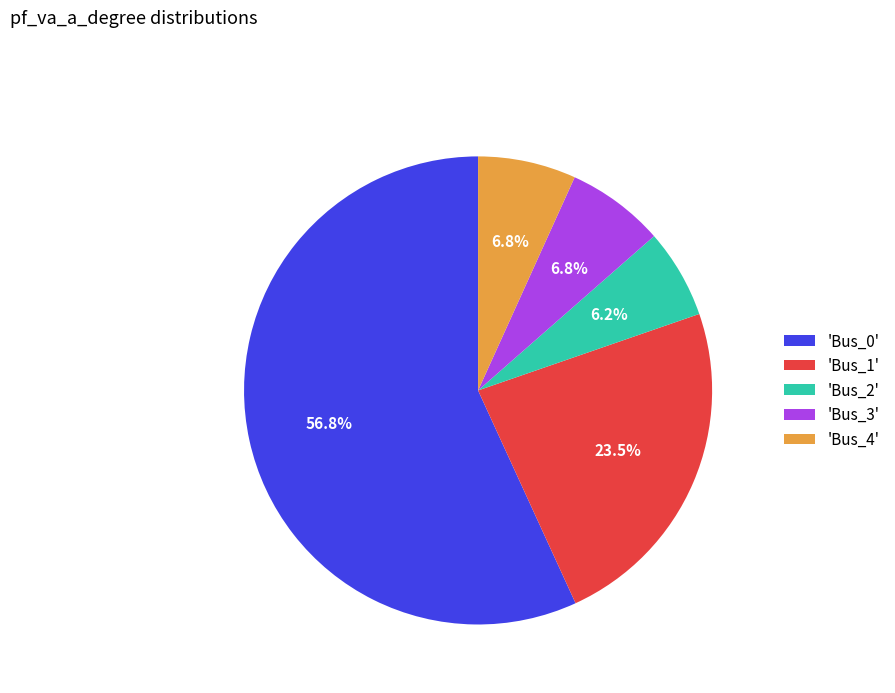

What percentage is NOT represented by 'Bus_3'?

93.2%